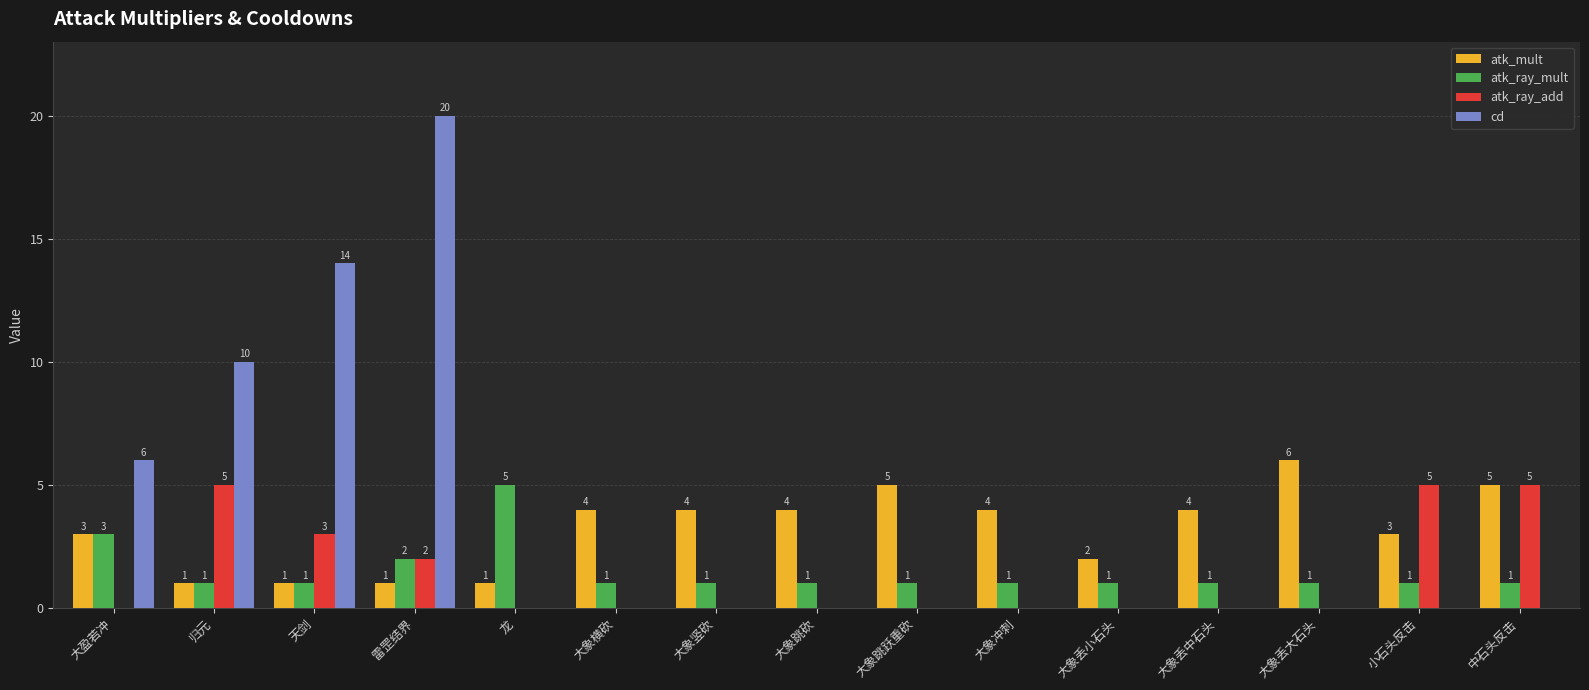

How many atk_ray_add values are between 0 and 3?

12